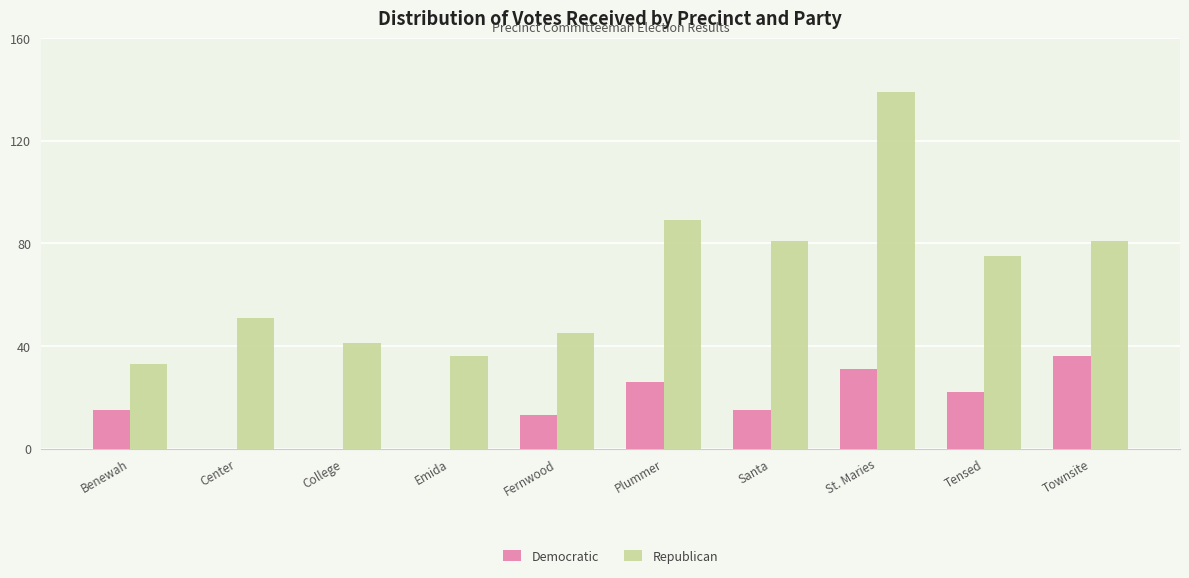

What is the sum of all Republican values?

671